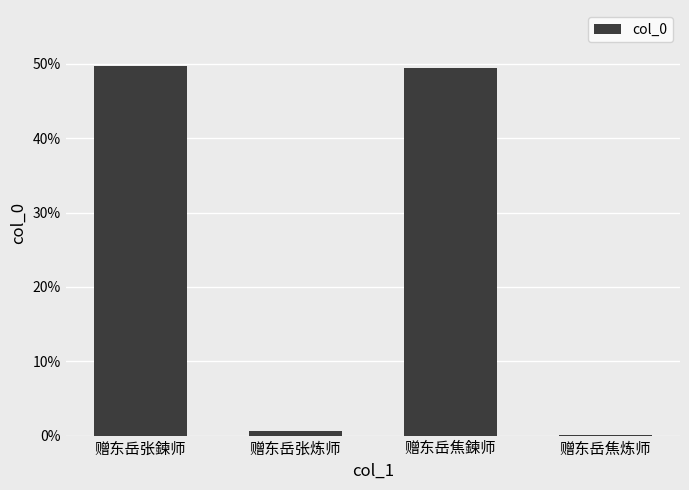

Are the bars horizontal?

No